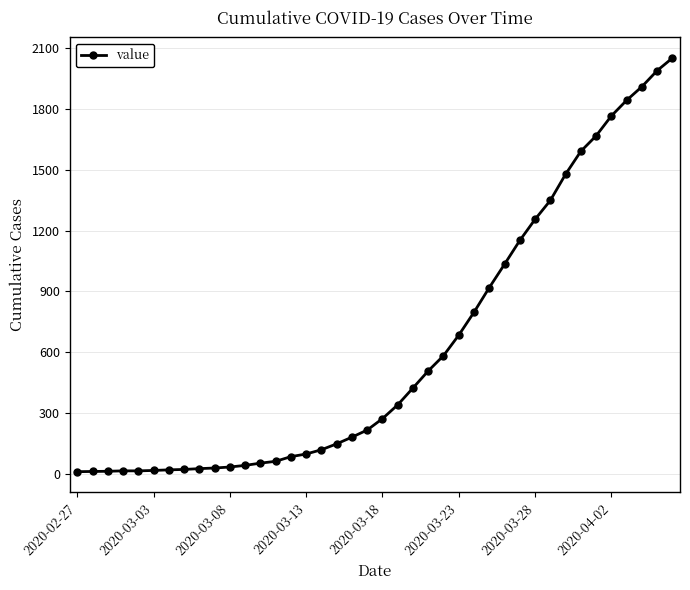

What is the greatest value displayed?

2049